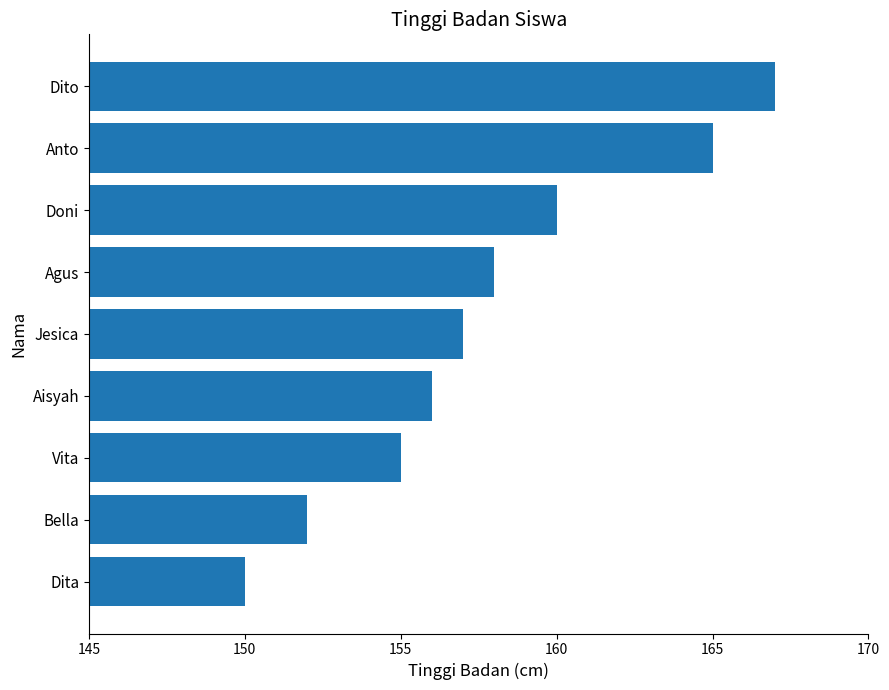

Reading bottom to top, what are all the values shown in this chart?

Dita=150	Bella=152	Vita=155	Aisyah=156	Jesica=157	Agus=158	Doni=160	Anto=165	Dito=167